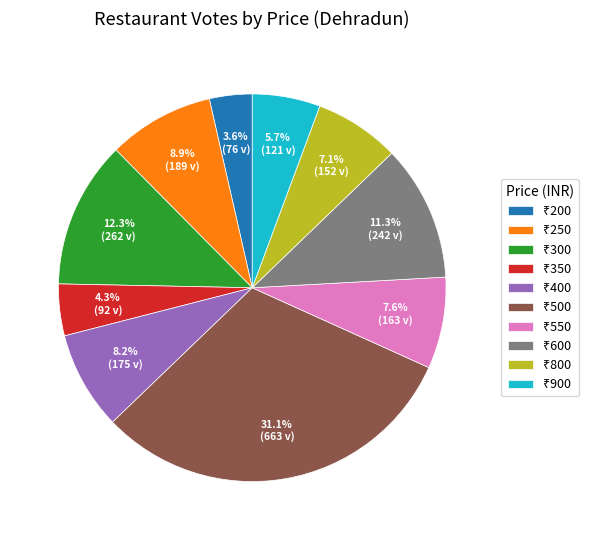

Is there a majority slice in this chart?

No